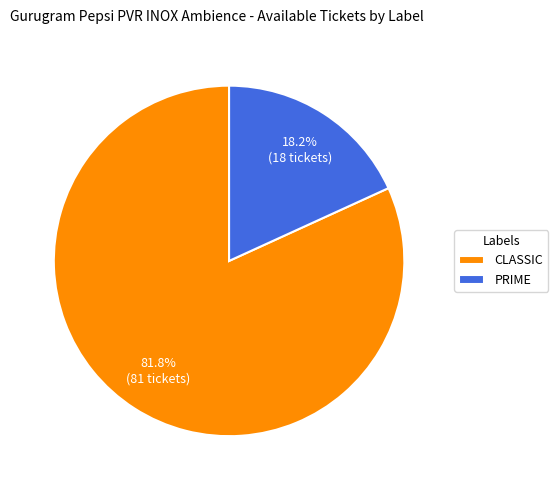

What percentage is the PRIME slice, to the nearest percent?

18%